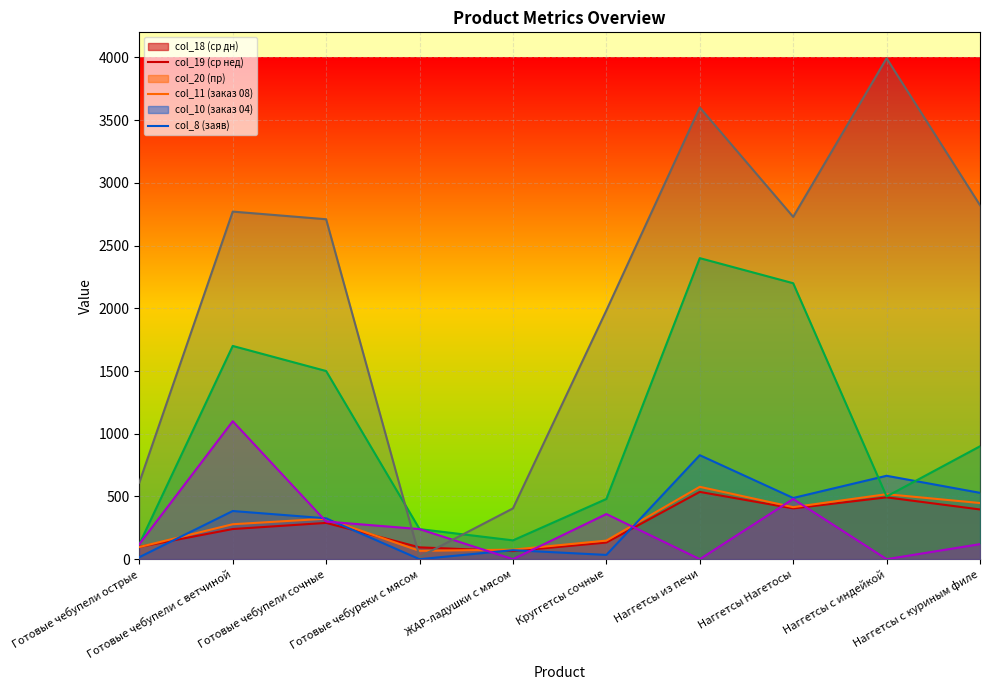

True or false: col_10 and col_11 cross at least once.

False